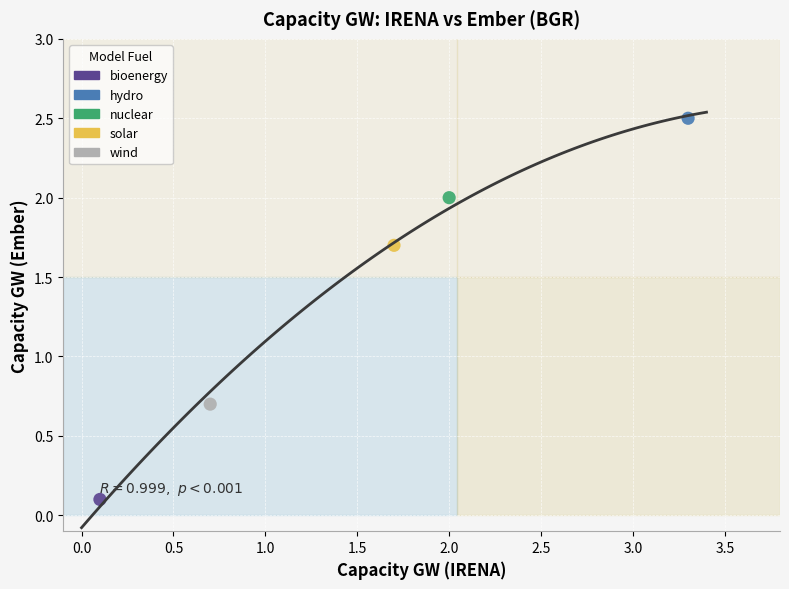

Which series contains the lowest Y value?

bioenergy